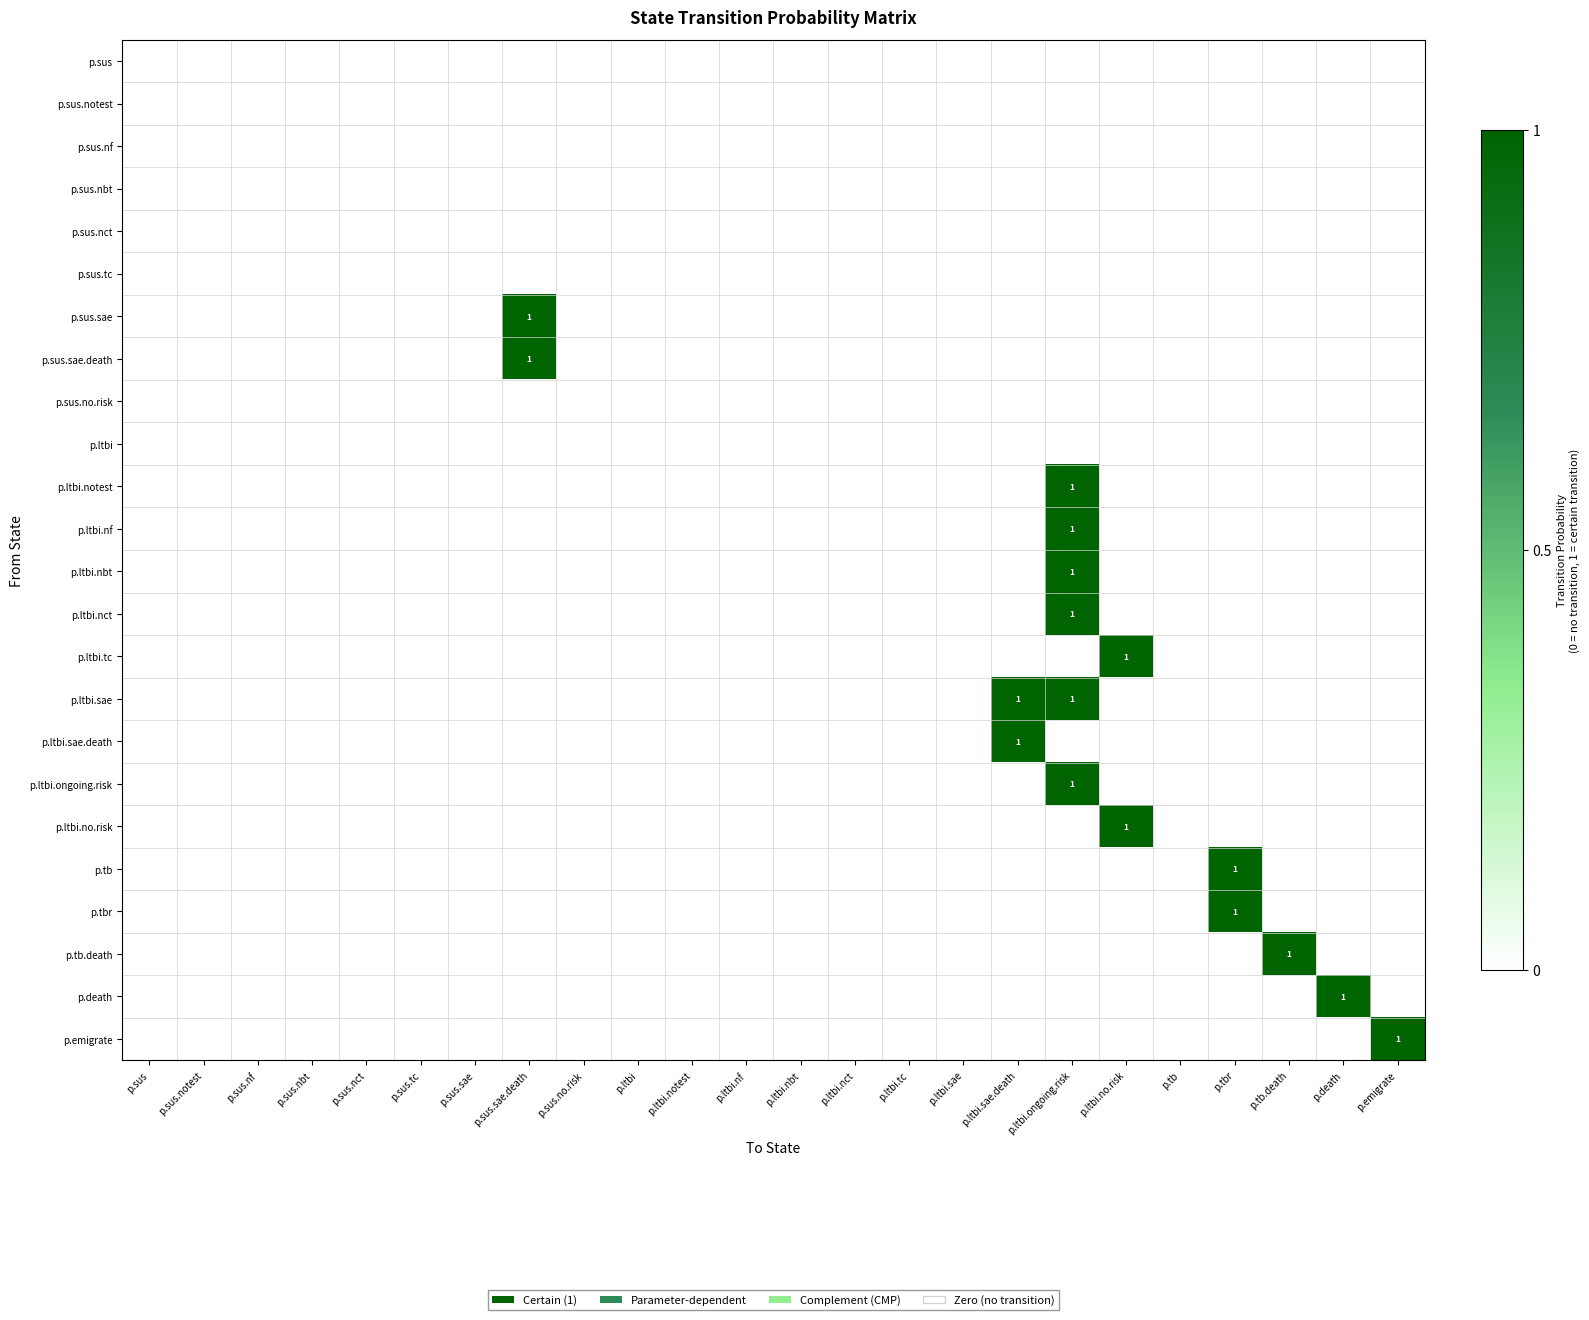

At how many categories does at least one series exceed 0?

8